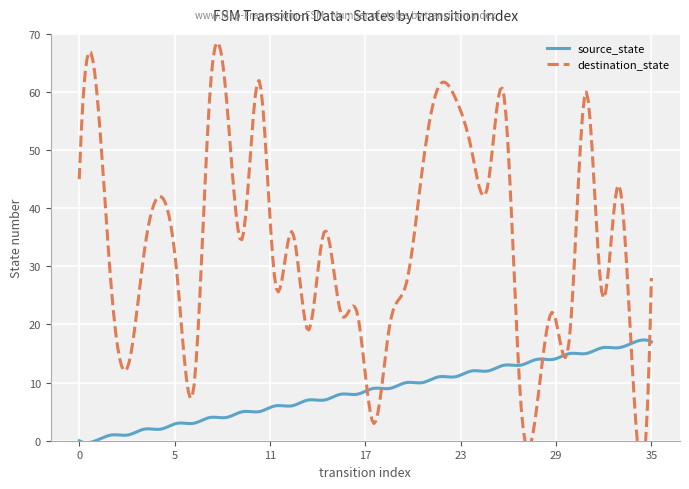

Reading right to left, transcribe all the data shown in this chart.

source_state: 35=17	34=17	33=16	32=16	31=15	30=15	29=14	28=14	27=13	26=13	25=12	24=12	23=11	22=11	21=10	20=10	19=9	18=9	17=8	16=8	15=7	14=7	13=6	12=6	11=5	10=5	9=4	8=4	7=3	6=3	5=2	4=2	3=1	2=1	1=0	0=0
destination_state: 35=28	34=5	33=44	32=25	31=60	30=18	29=22	28=6	27=7	26=59	25=44	24=50	23=59	22=61	21=47	20=27	19=20	18=3	17=22	16=22	15=36	14=19	13=36	12=27	11=62	10=35	9=59	8=60	7=9	6=28	5=42	4=33	3=13	2=25	1=62	0=45